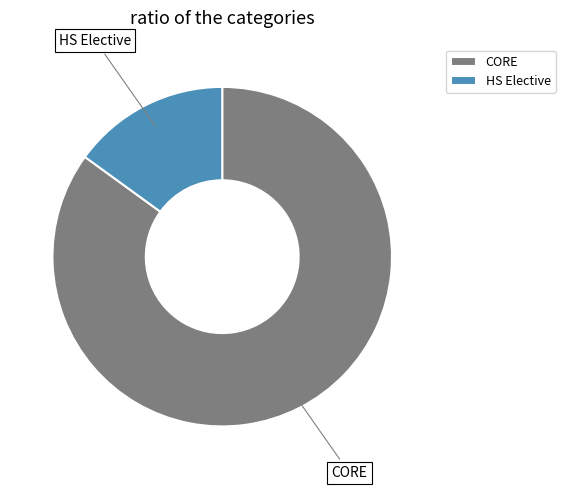

Between HS Elective and CORE, which is larger?

CORE